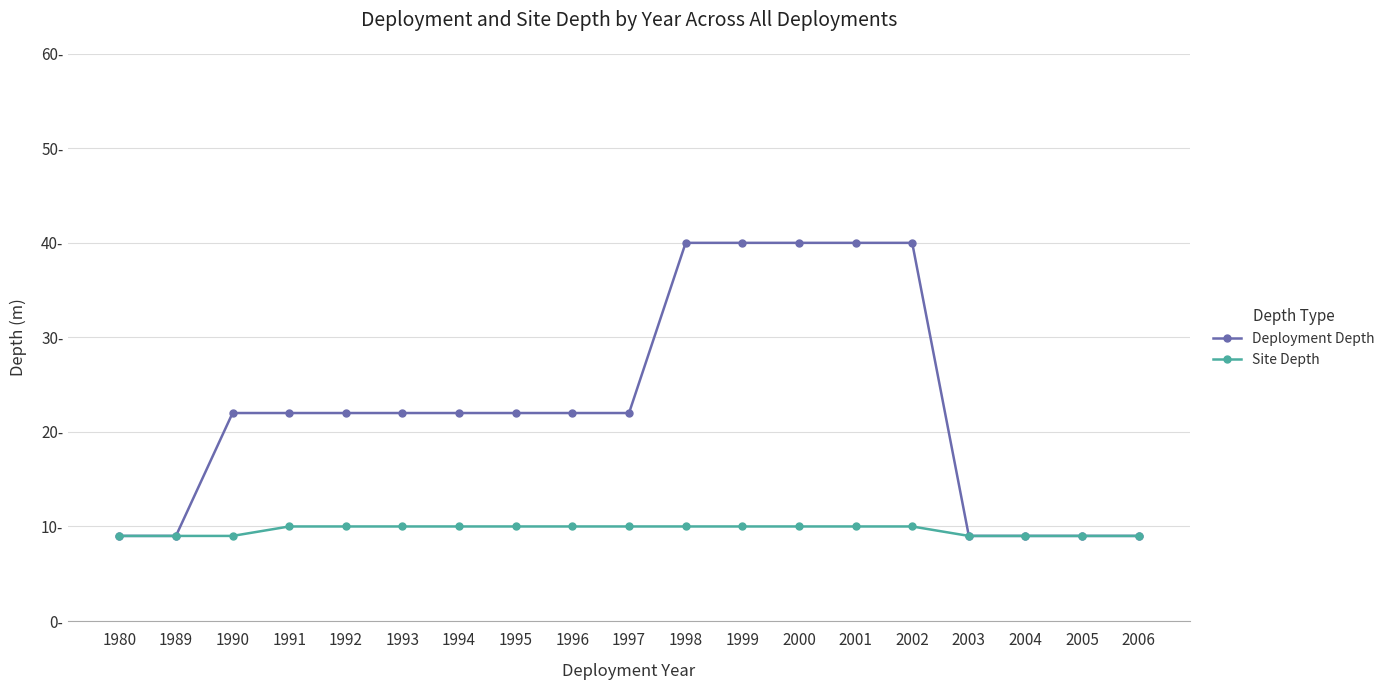

At 2000, list the series in order from largest to smallest.

Deployment Depth, Site Depth